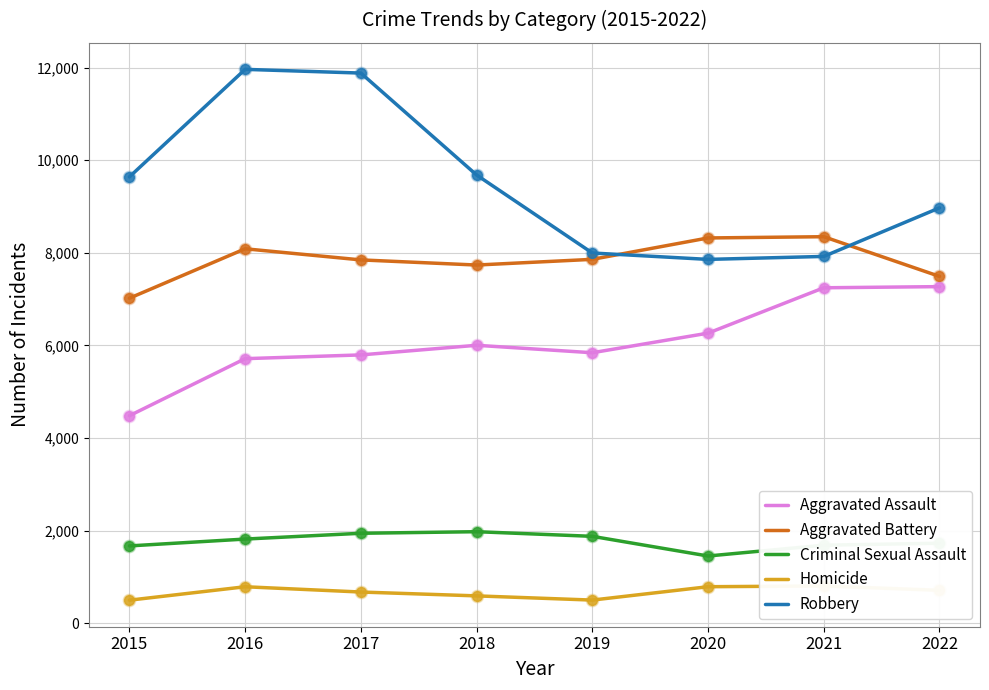

Which series has the largest Y range (max minus min)?

Robbery